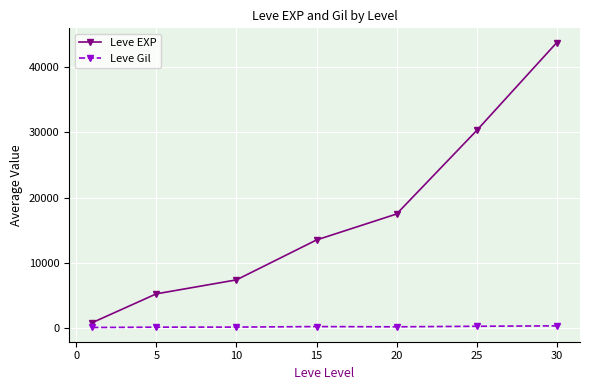

List the series in order of their overall mean, highest first.

Leve EXP, Leve Gil